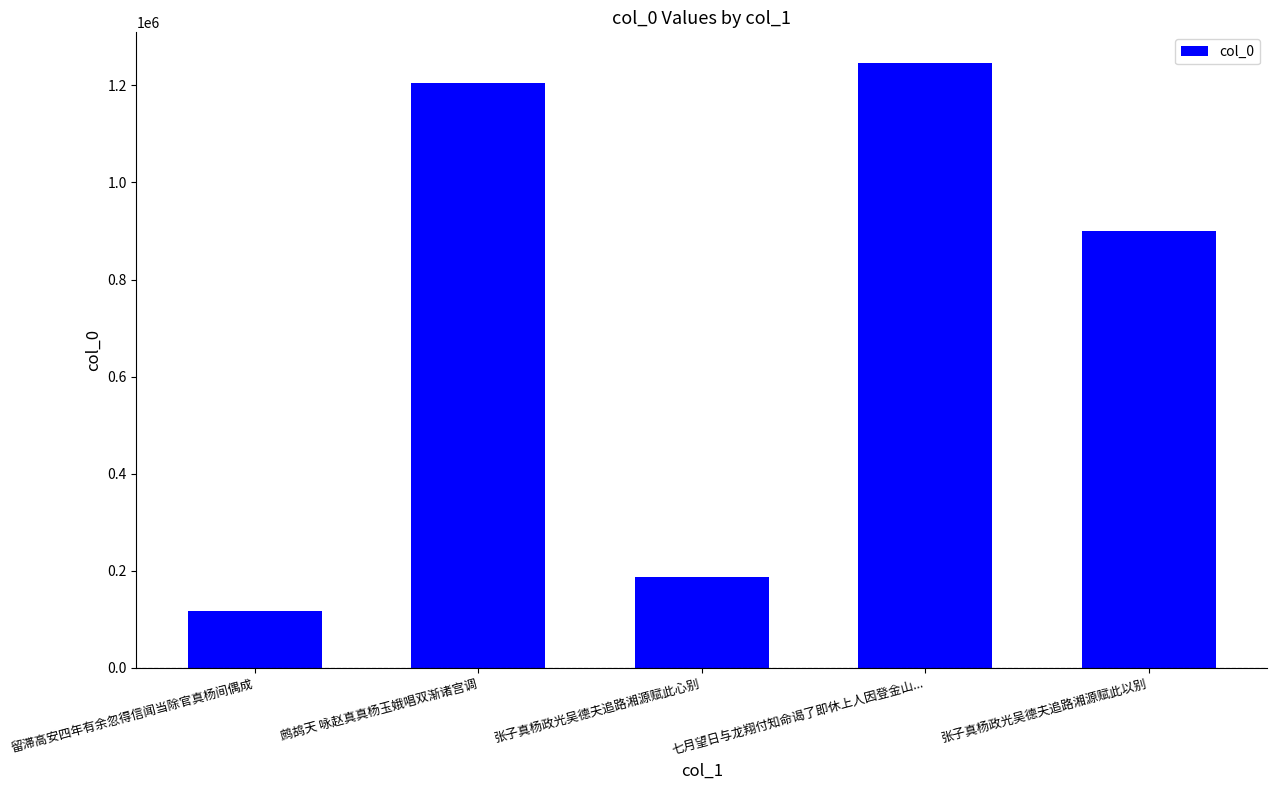

Where does the data first go above 900561?

鹧鸪天 咏赵真真杨玉娥唱双渐诸宫调